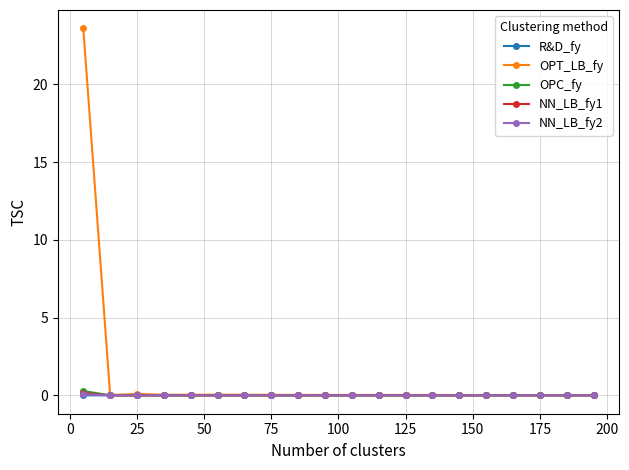

True or false: R&D_fy has more than 1 interior local peaks.

True